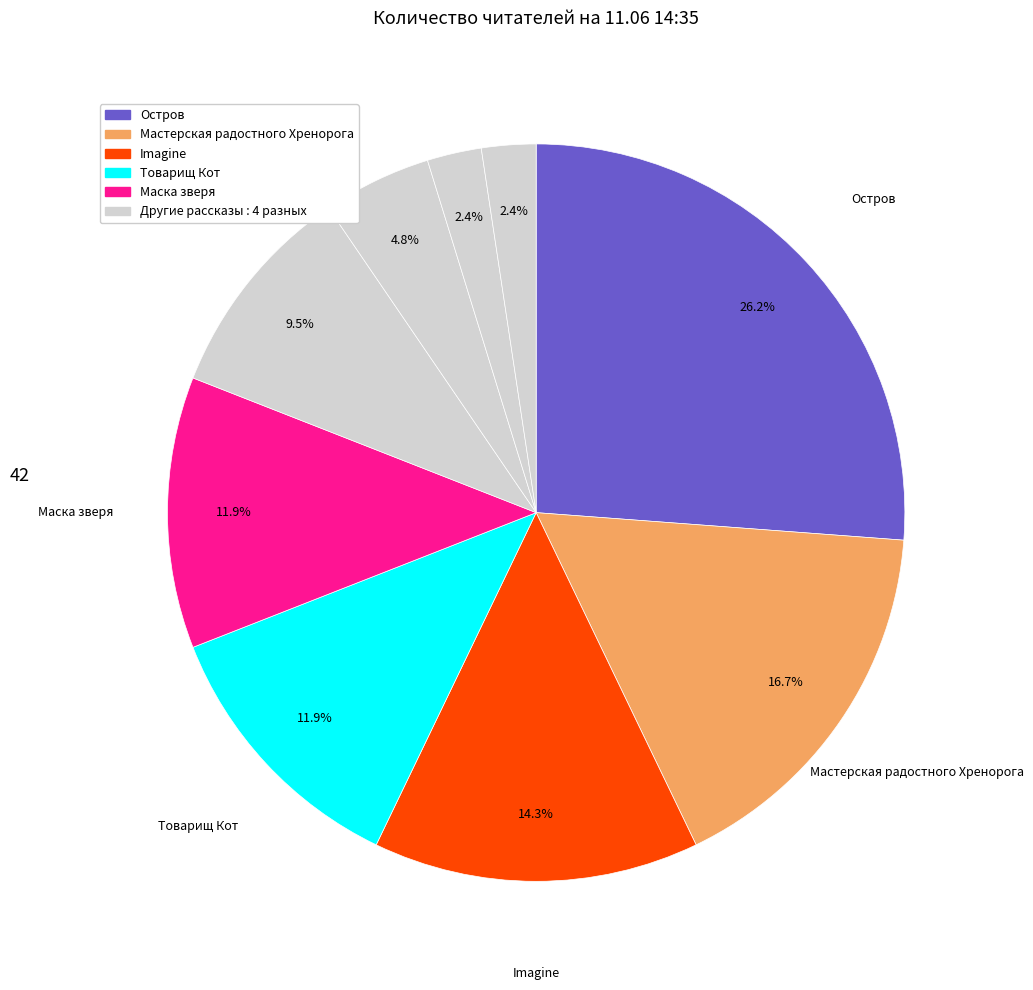

Count the number of slices in the pie.

9